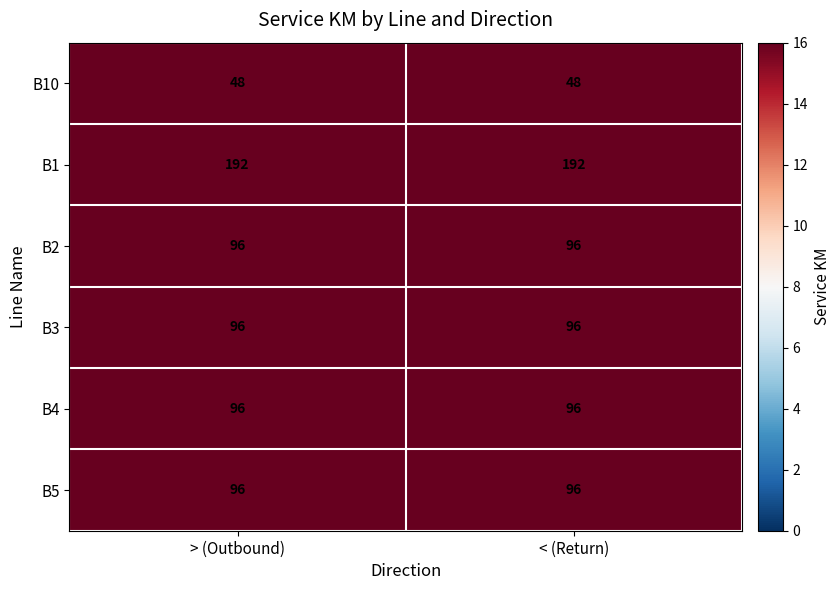

What is the average value of the B4 series?

96